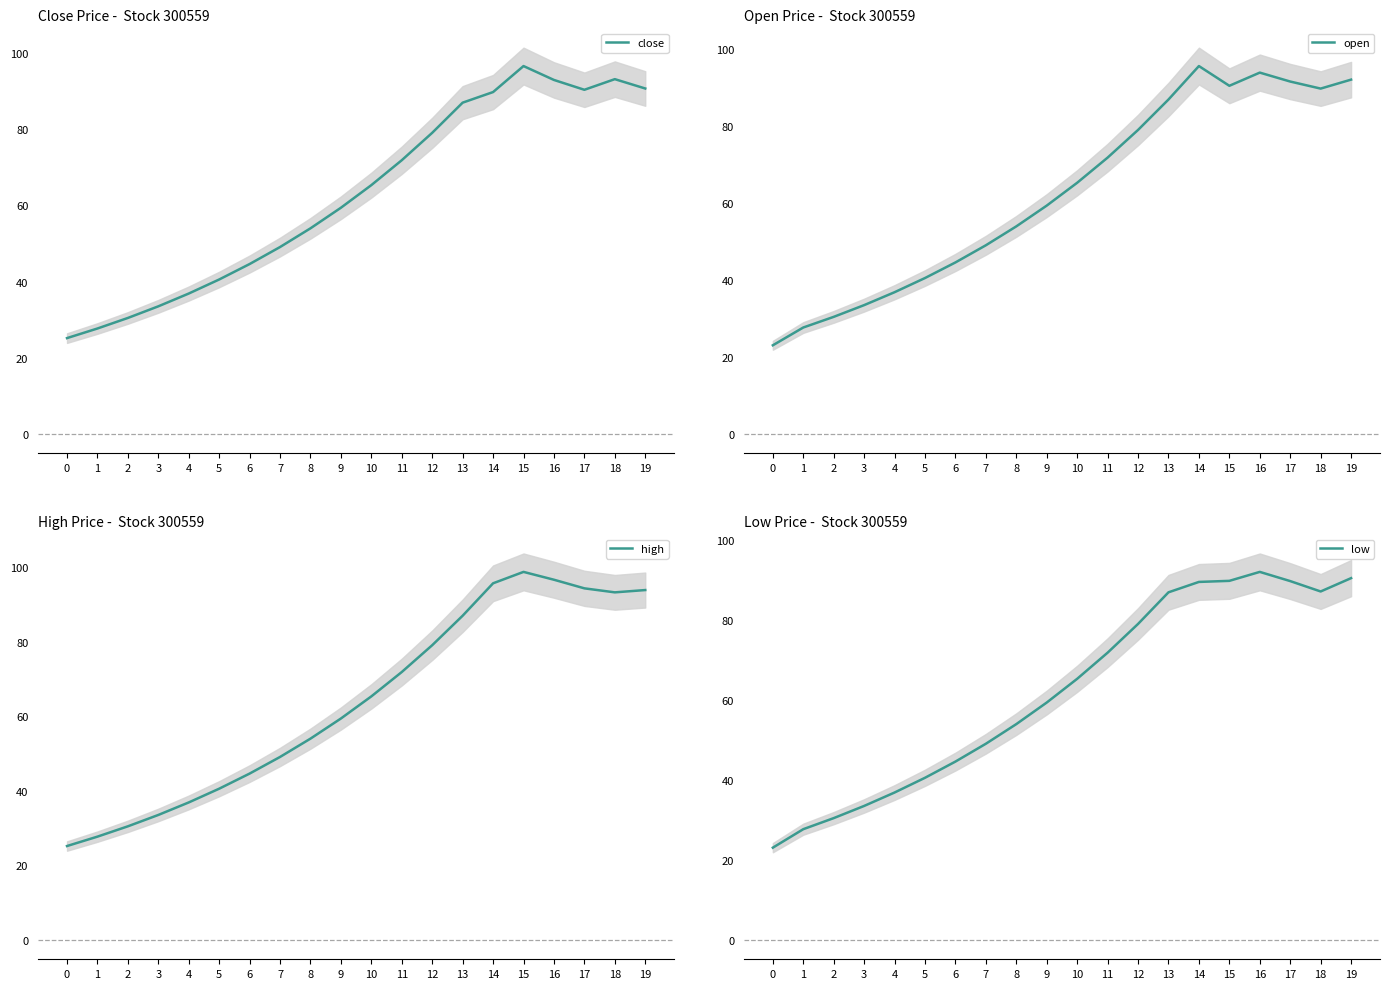

How many categories are shown in the chart?

20